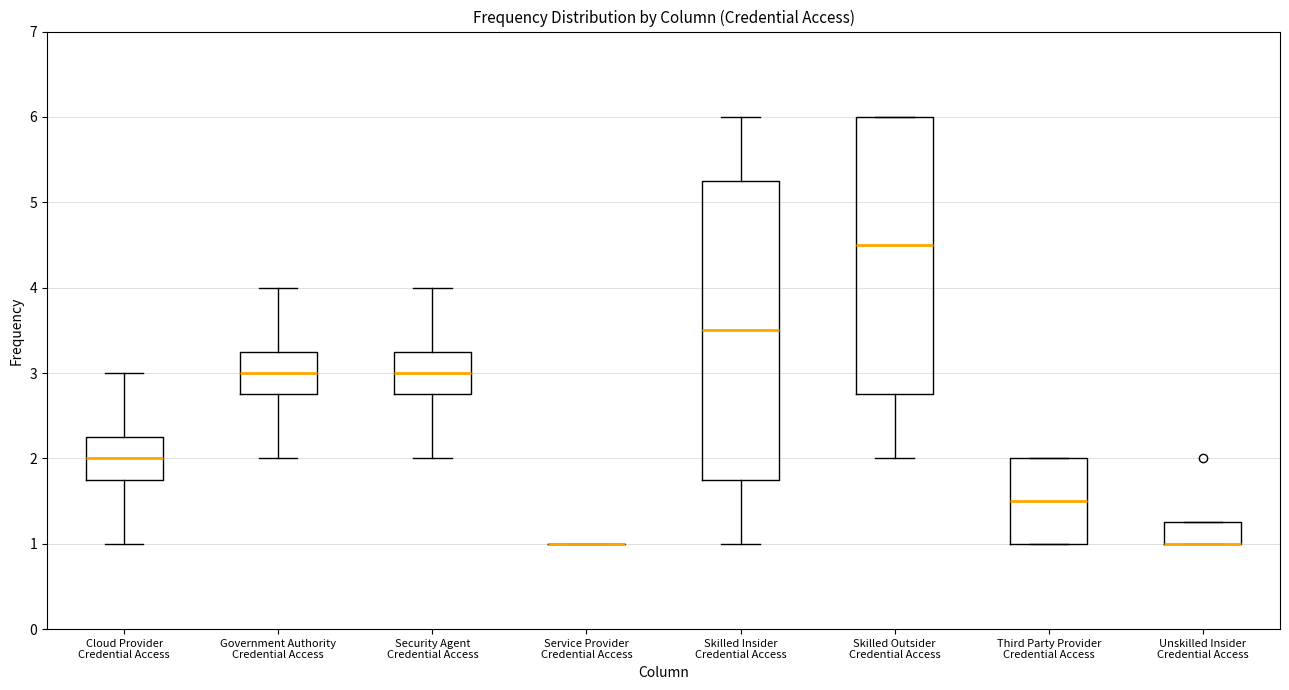

Reading left to right, transcribe this box plot: for each box, give where its median line is, the range the box spans, and where its two whiskers end, as read against the y-axis. The values are not printed on the chart, so give them approximately, as read against the axis.

Cloud Provider Credential Access: median 2.0, box 1.8 to 2.3, whiskers 1.0 to 3.0
Government Authority Credential Access: median 3.0, box 2.8 to 3.3, whiskers 2.0 to 4.0
Security Agent Credential Access: median 3.0, box 2.8 to 3.3, whiskers 2.0 to 4.0
Service Provider Credential Access: box collapsed to a line at 1.0, whiskers 1.0 to 1.0
Skilled Insider Credential Access: median 3.5, box 1.8 to 5.3, whiskers 1.0 to 6.0
Skilled Outsider Credential Access: median 4.5, box 2.8 to 6.0, whiskers 2.0 to 6.0
Third Party Provider Credential Access: median 1.5, box 1.0 to 2.0, whiskers 1.0 to 2.0
Unskilled Insider Credential Access: median 1.0 (drawn on the box's lower edge), box 1.0 to 1.3, whiskers 1.0 to 1.3